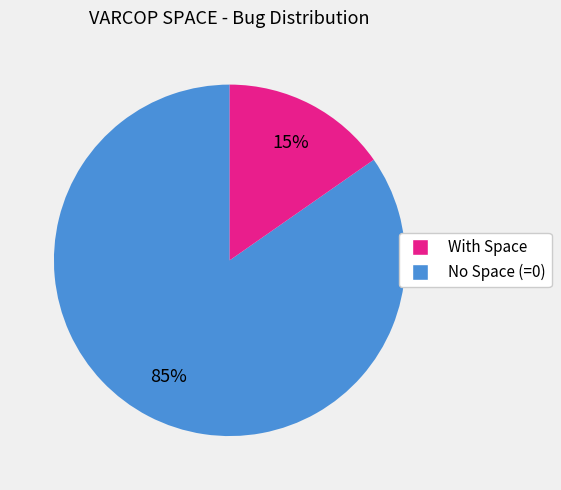

To the nearest percent, what is the average slice percentage?

50%